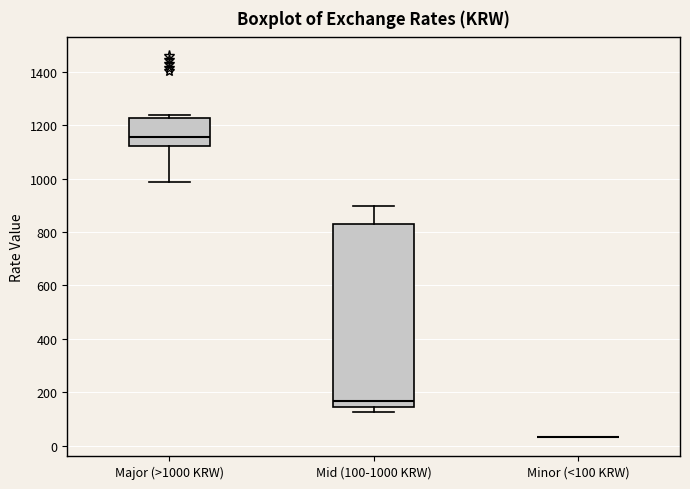

Reading left to right, transcribe this box plot: for each box, give where its median line is, the range the box spans, and where its two whiskers end, as read against the y-axis. The values are not printed on the chart, so give them approximately, as read against the axis.

Major (>1000 KRW): median 1160, box 1120 to 1220, whiskers 980 to 1240
Mid (100-1000 KRW): median 160, box 140 to 840, whiskers 120 to 900
Minor (<100 KRW): box collapsed to a line at 40, whiskers 40 to 40